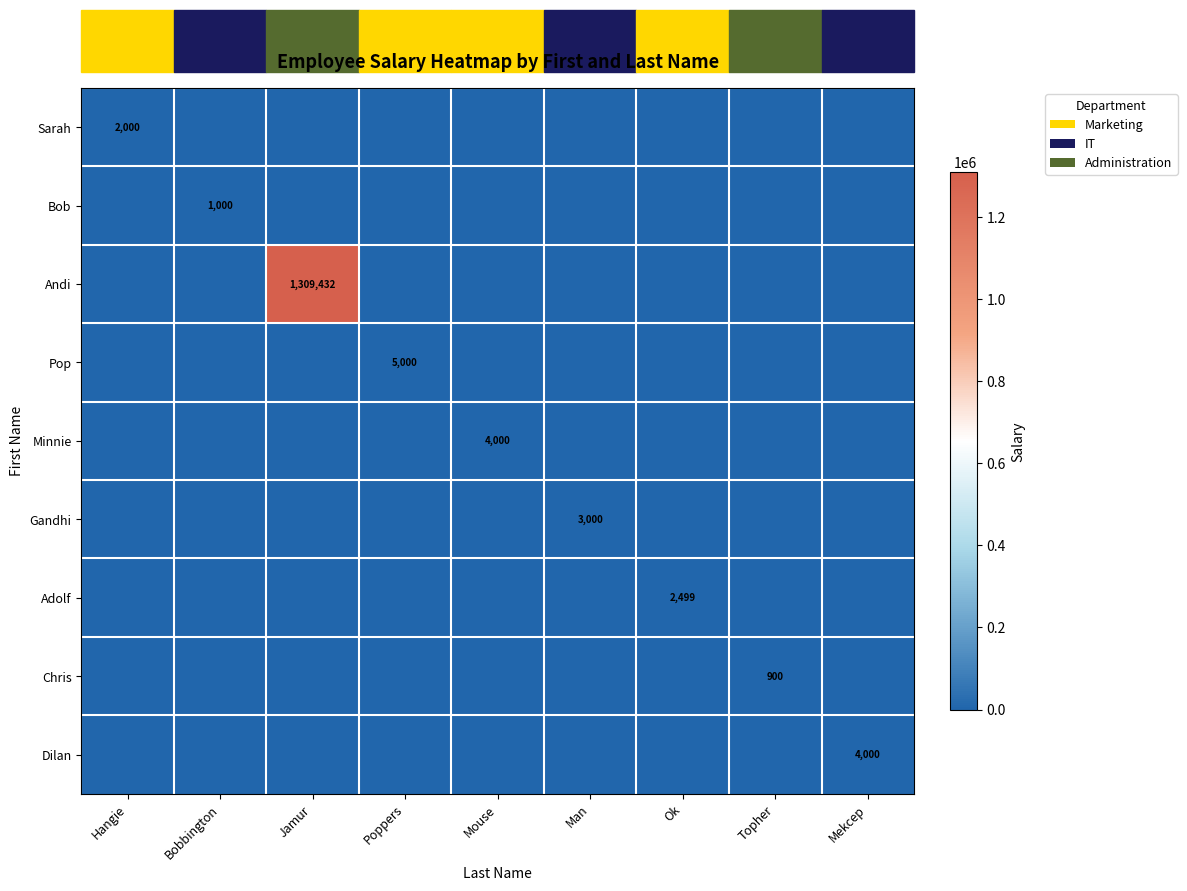

The Pop series shows 1964 at Poppers. True or false?

False